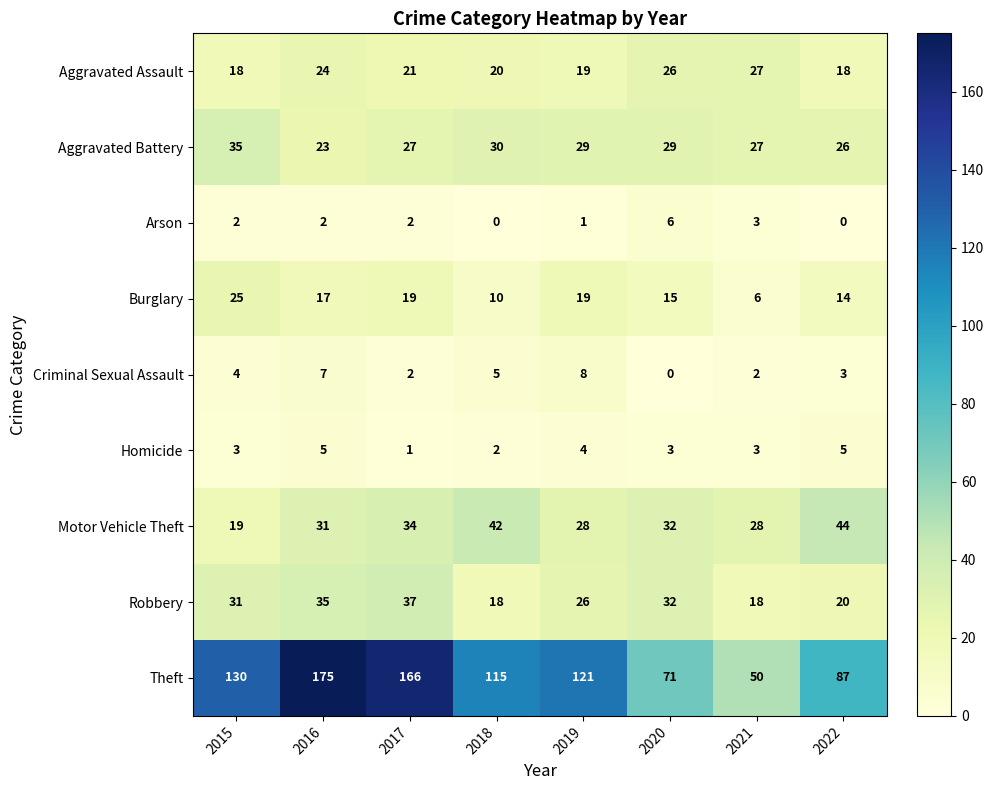

Is it true that Burglary equals 15 at 2020?

True